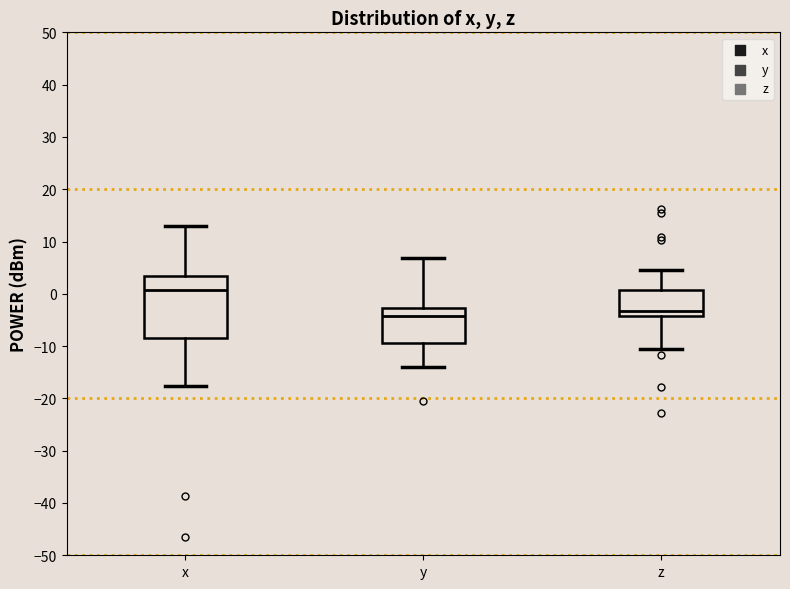

Comparing the boxes themselves (not the whiskers), which one is the tallest?

x